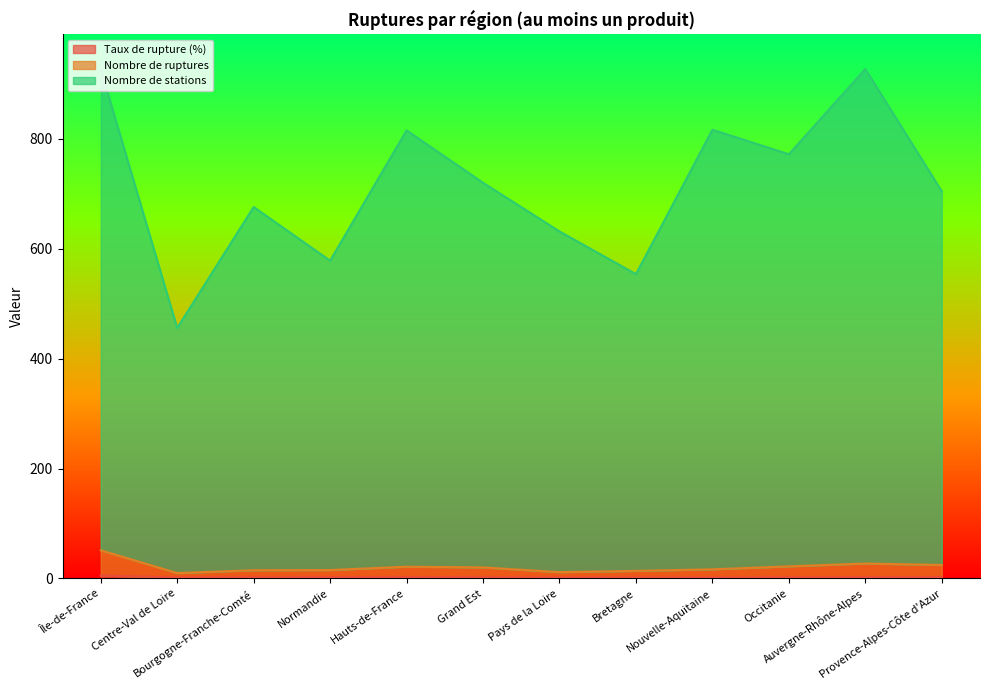

Count the number of categories in the chart.

12